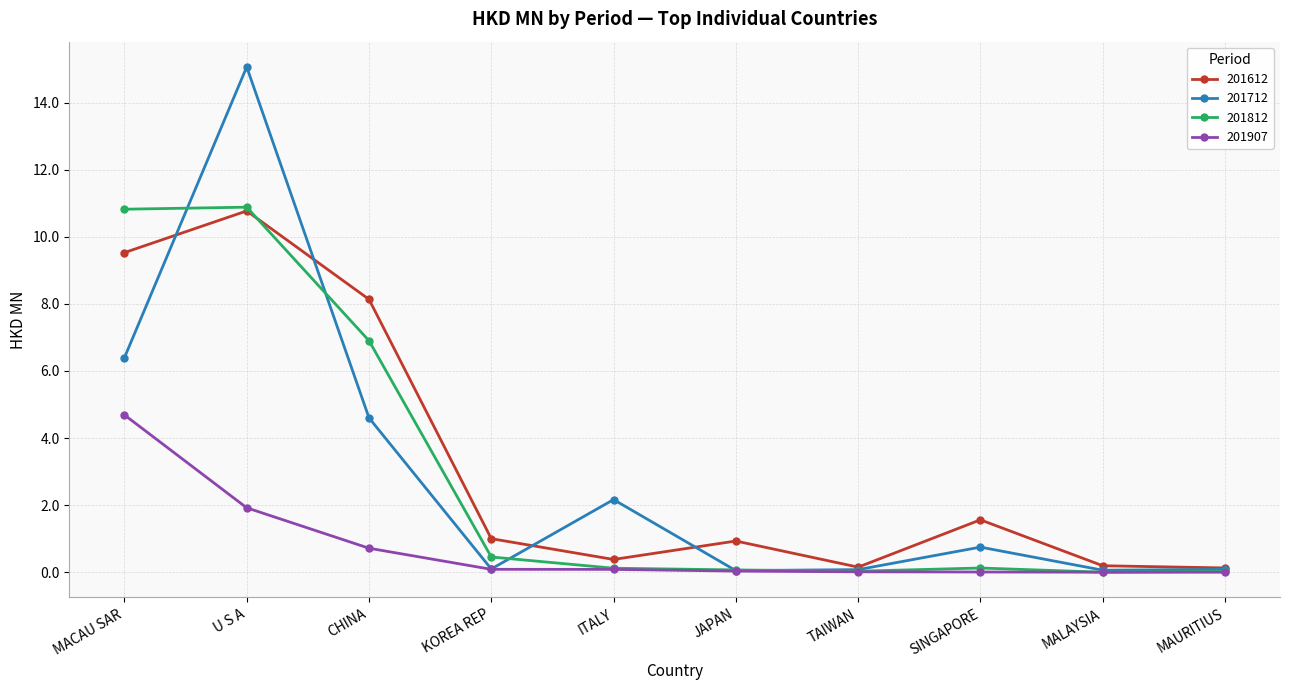

Which series has the largest total across all categories?

201612